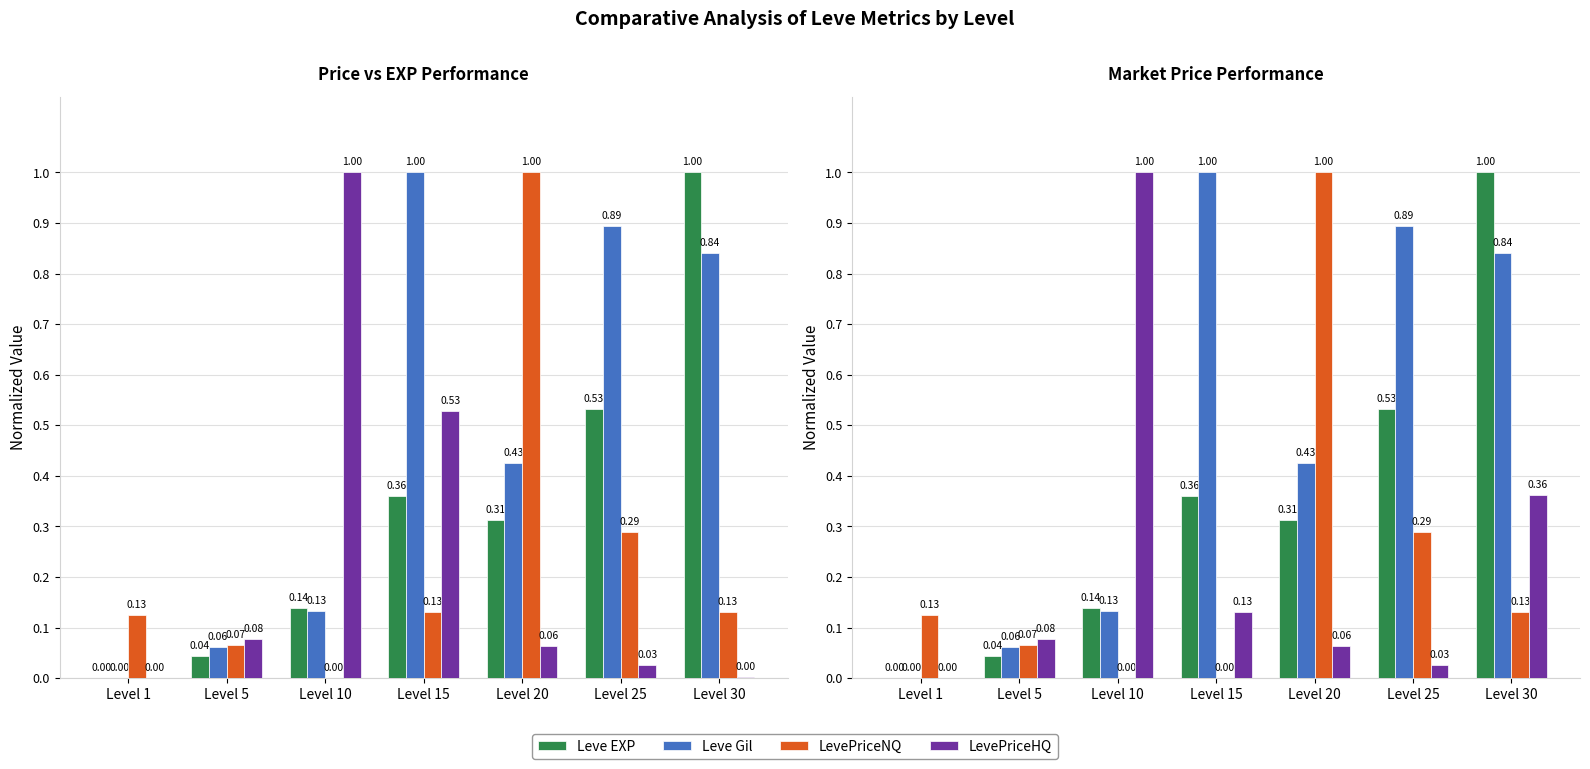

What is the value of the LevePriceHQ bar at the 2nd from the left?

0.1